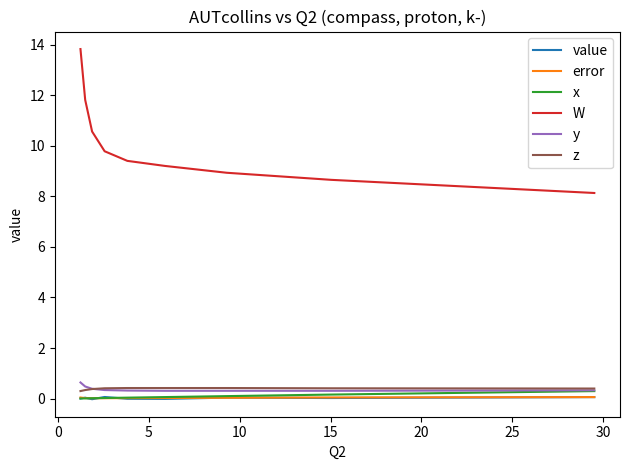

What is the greatest value displayed?

13.8